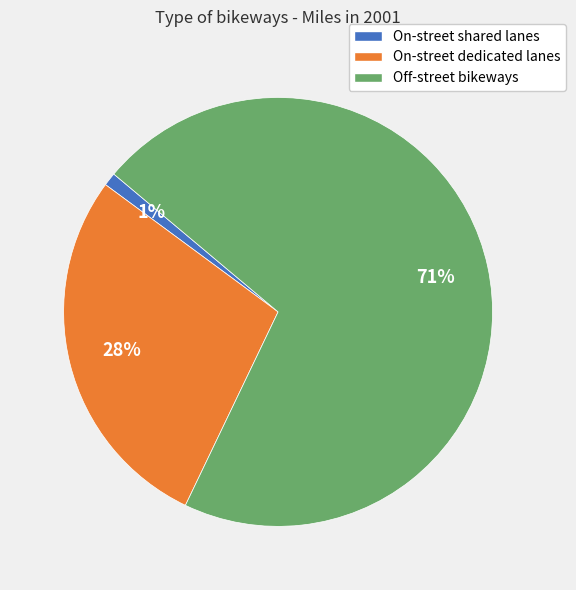

The On-street shared lanes slice represents 11% of the pie. True or false?

False